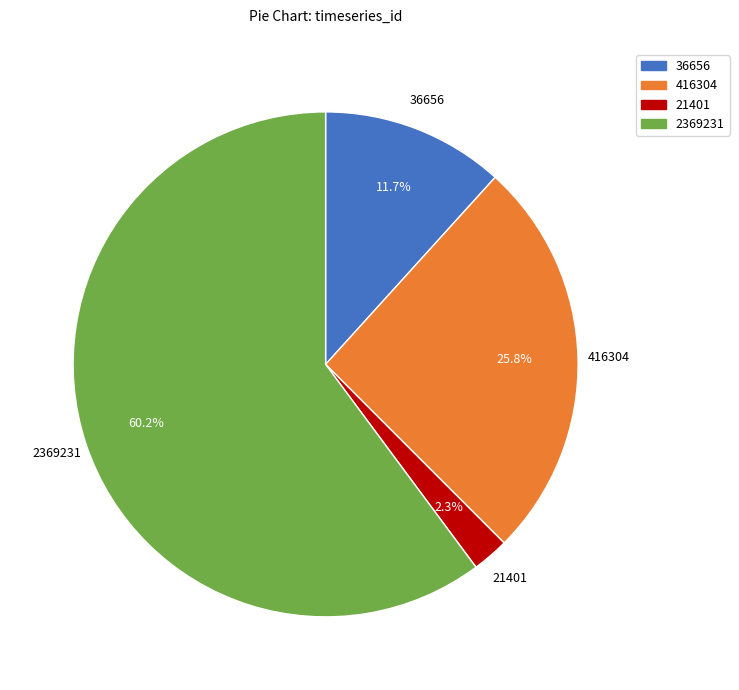

To the nearest percent, what is the difference between the 21401 and 36656 slice percentages?

9%